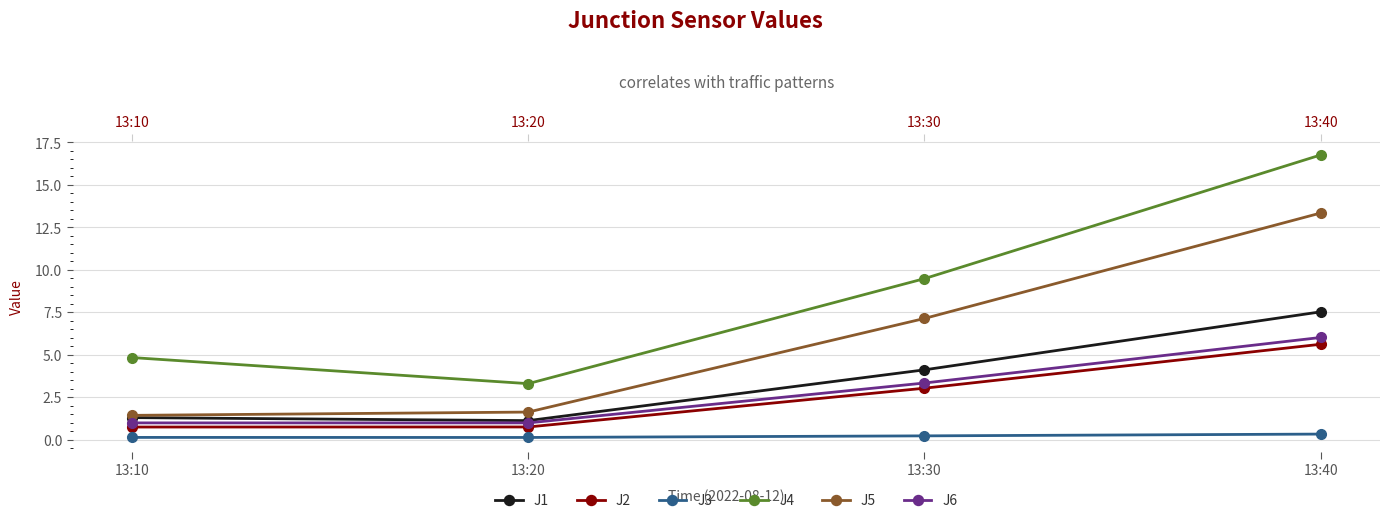

Reading left to right, transcribe all the data shown in this chart.

J1: 13:10=1.3	13:20=1.1	13:30=4.1	13:40=7.5
J2: 13:10=0.7	13:20=0.7	13:30=3.0	13:40=5.6
J3: 13:10=0.1	13:20=0.1	13:30=0.2	13:40=0.3
J4: 13:10=4.8	13:20=3.3	13:30=9.5	13:40=16.8
J5: 13:10=1.4	13:20=1.6	13:30=7.1	13:40=13.3
J6: 13:10=1.0	13:20=1.0	13:30=3.3	13:40=6.0